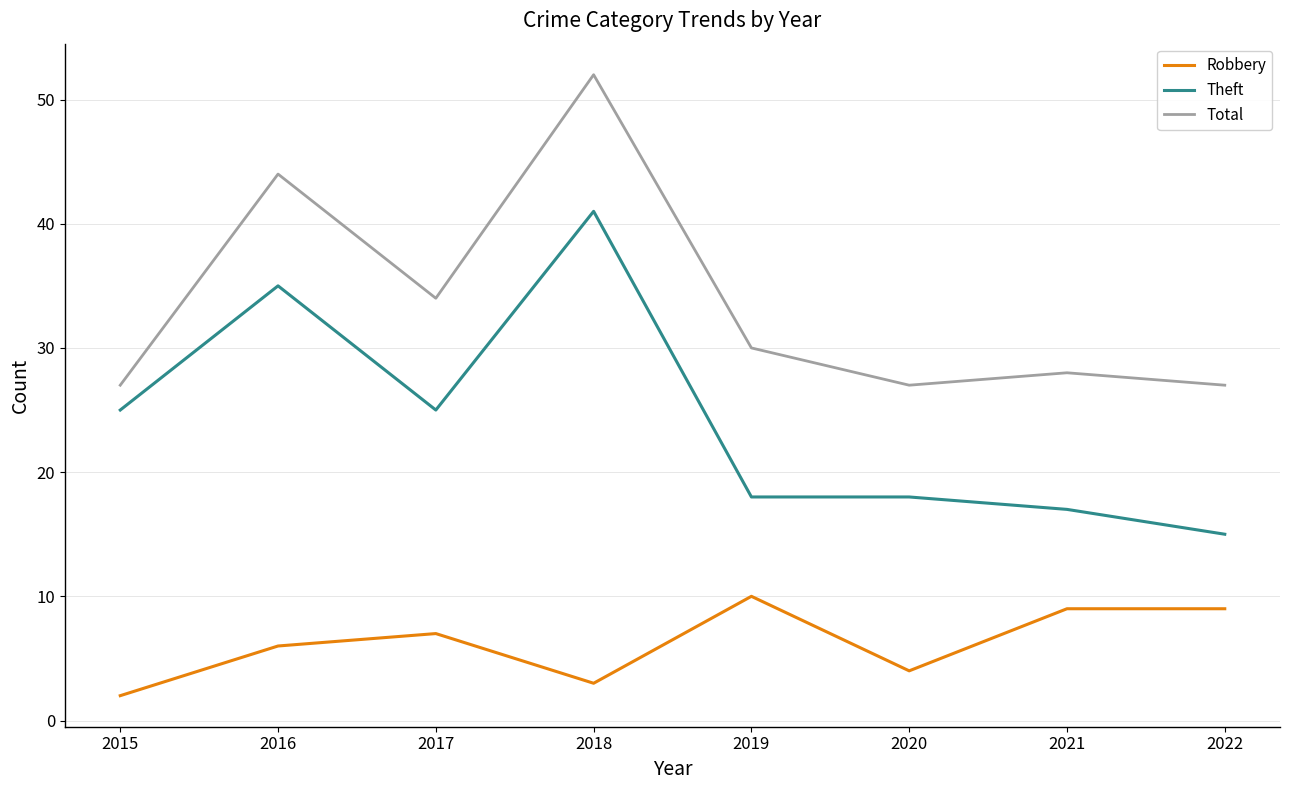

What are all the series names shown in the legend?

Robbery, Theft, Total